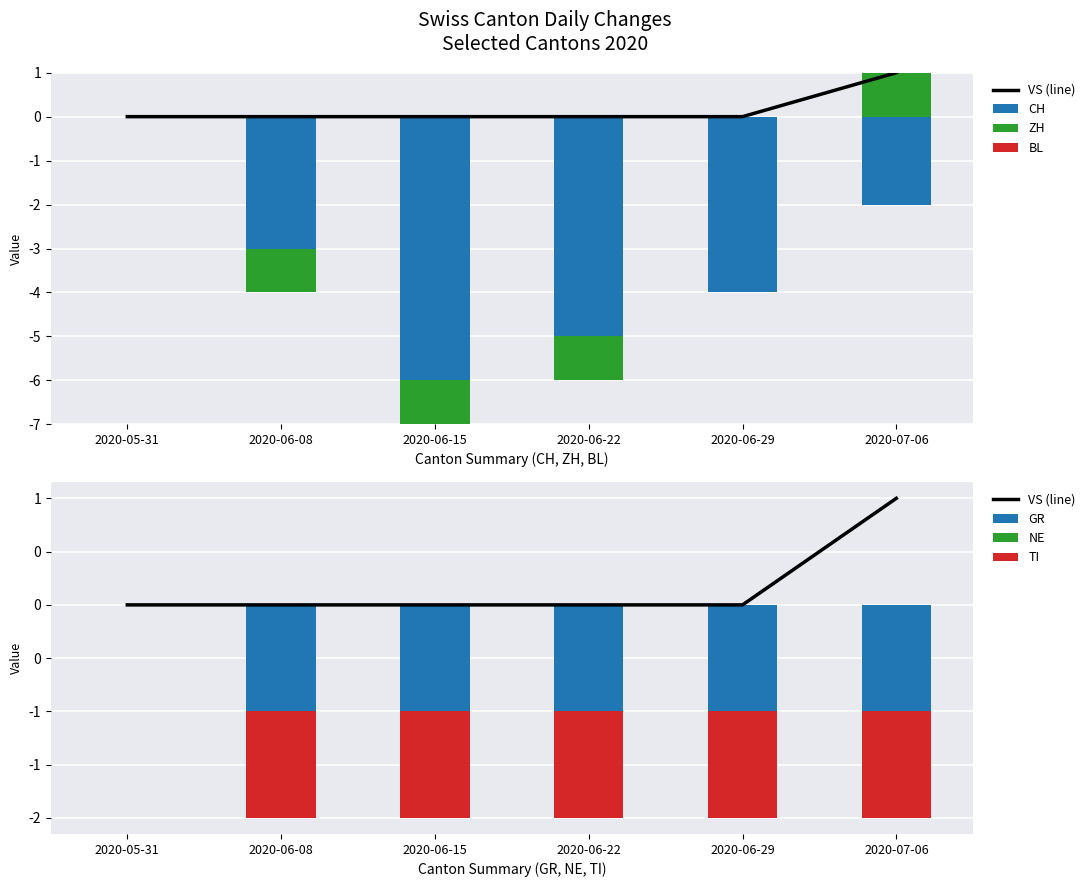

How many data points in CH are above -3?

2